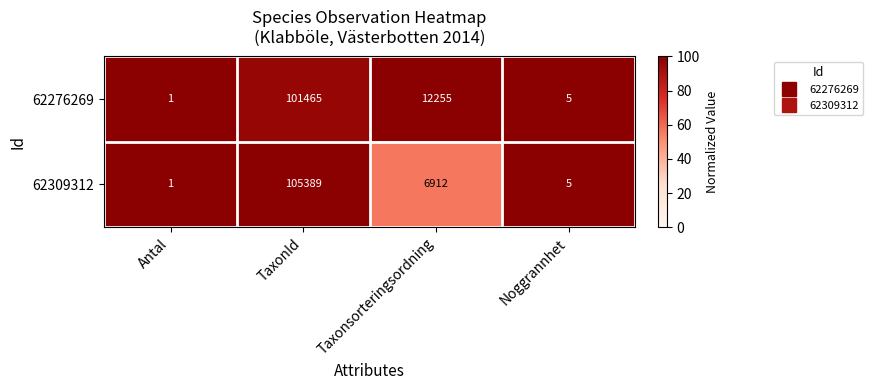

At which category is the sum across all series the highest?

TaxonId